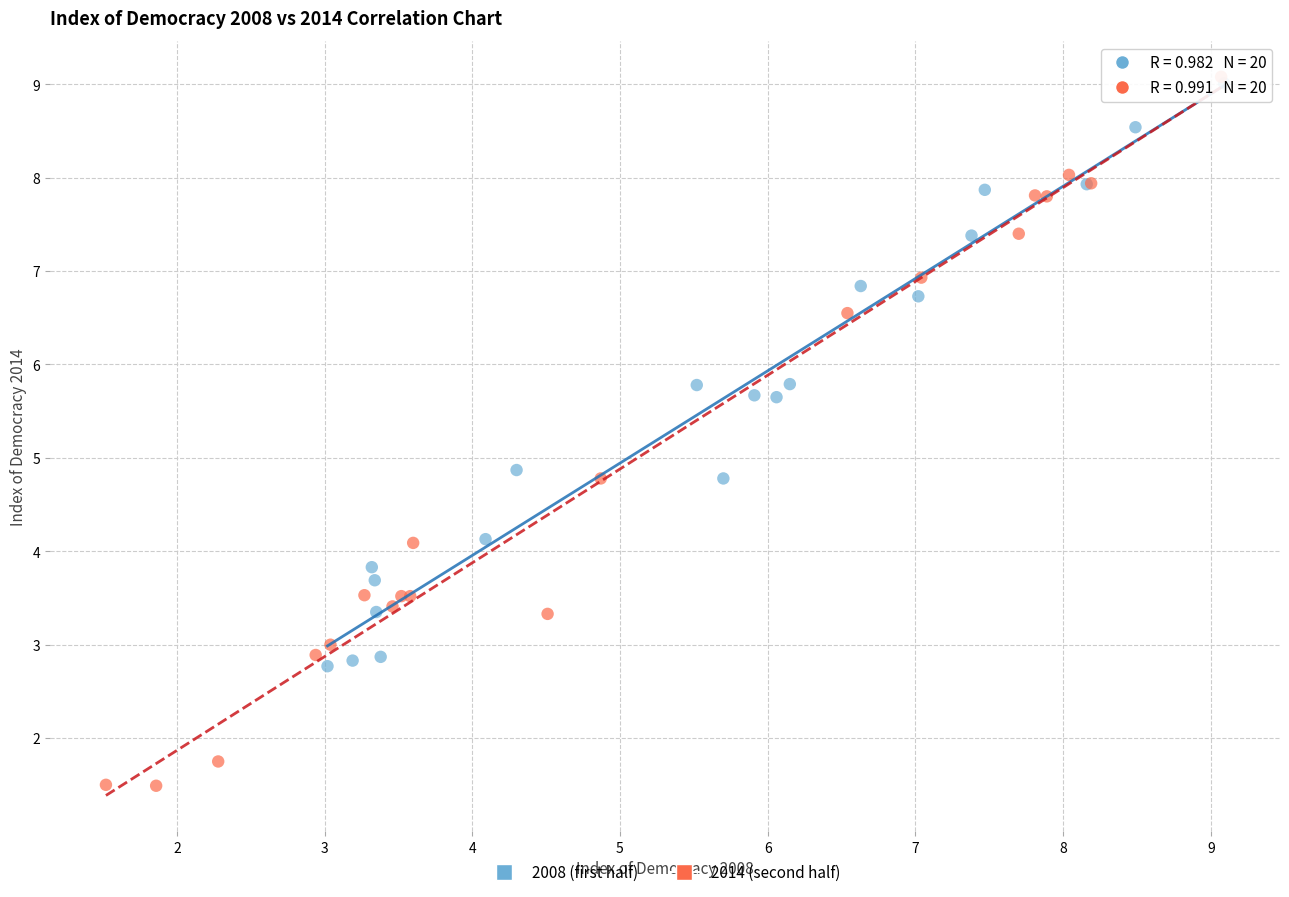

Which series reaches the minimum Y coordinate?

2014 (second half)